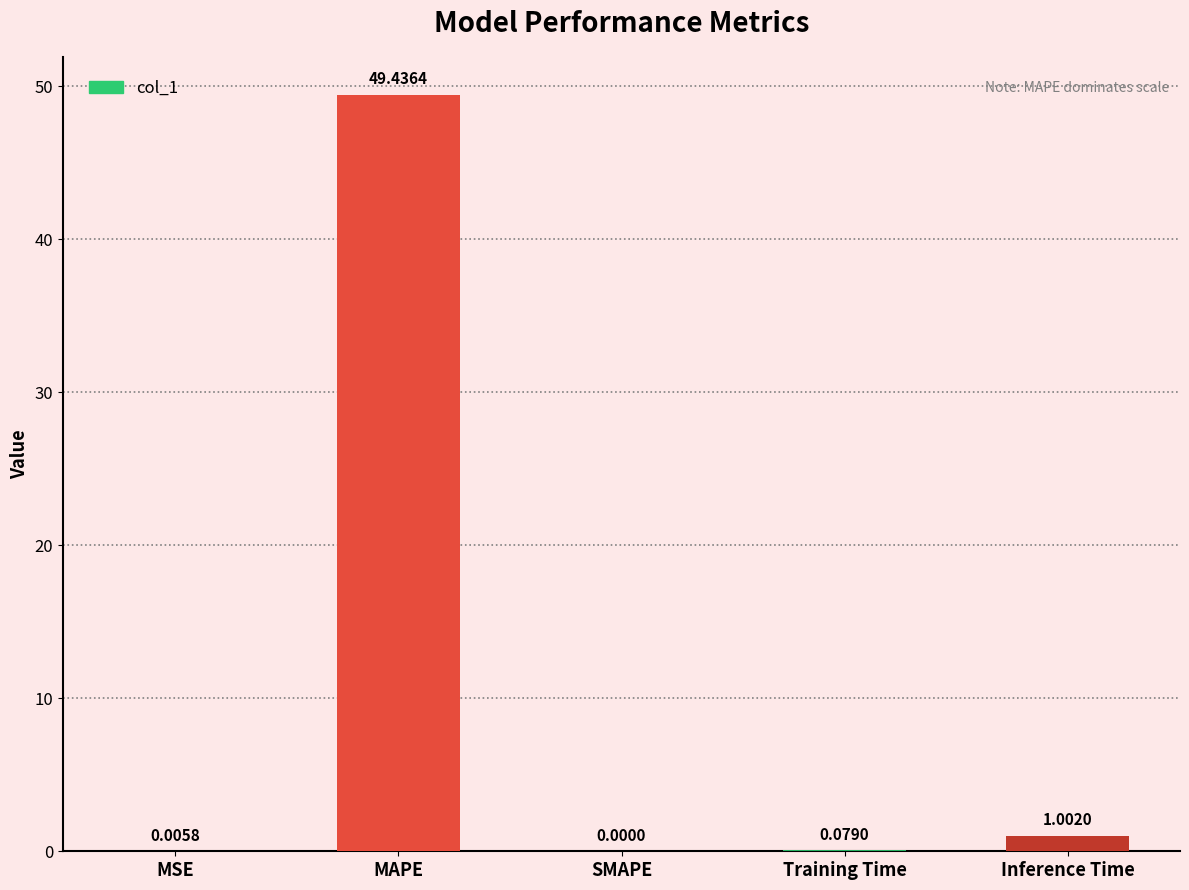

What is the change in value from MAPE to Inference Time?

-48.4